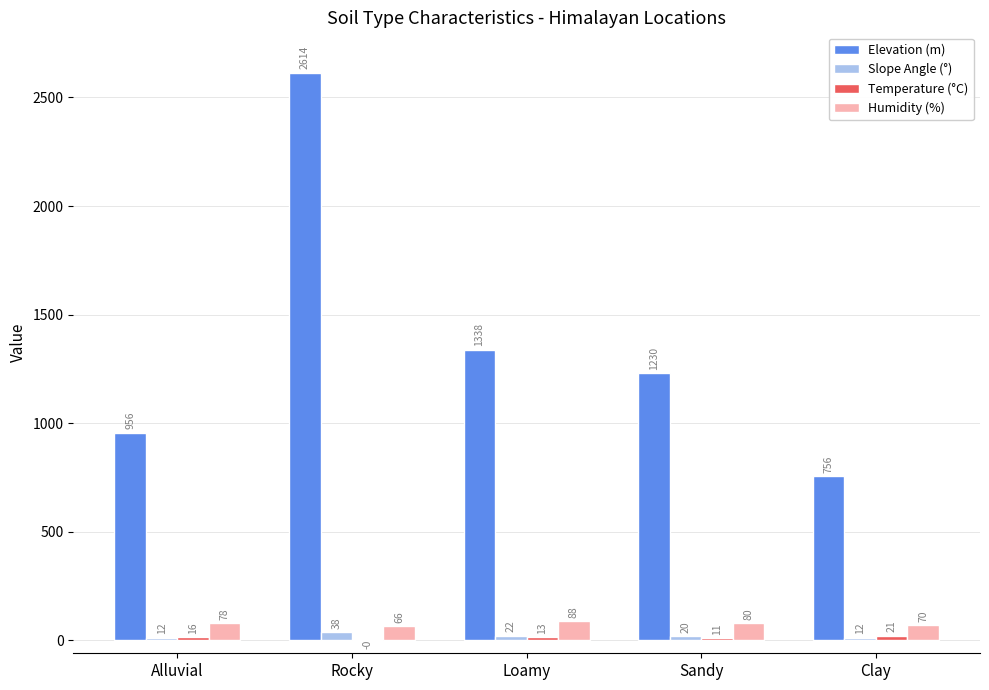

How many data points does each series have?

5